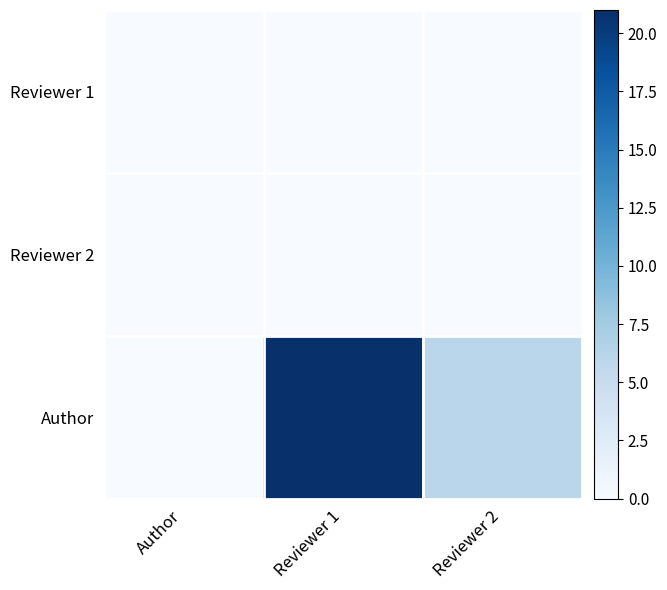

How many categories are shown in the chart?

3